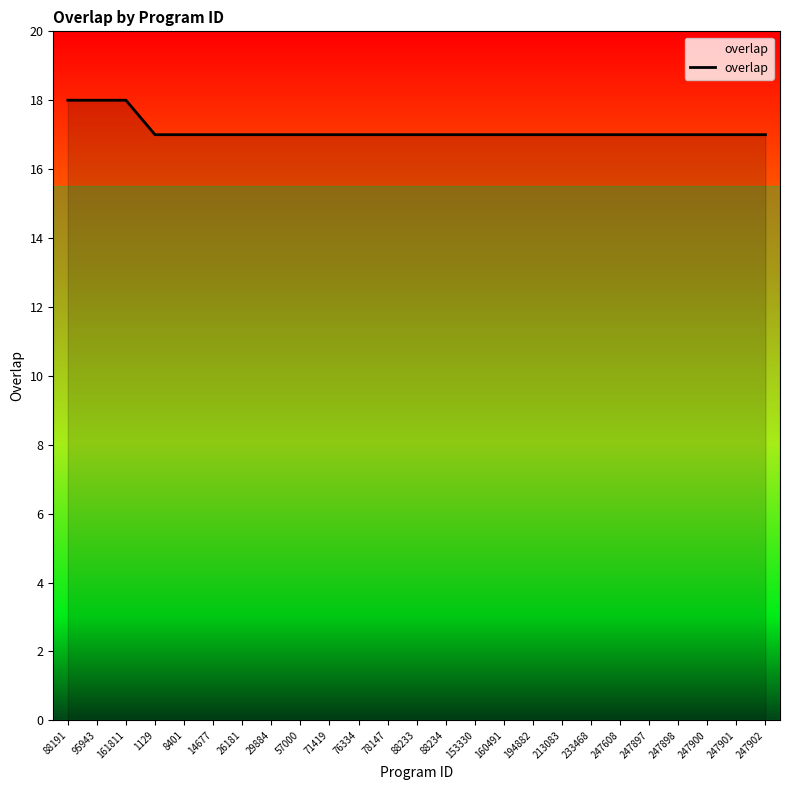

Reading left to right, what are all the values shown in this chart?

18	18	18	17	17	17	17	17	17	17	17	17	17	17	17	17	17	17	17	17	17	17	17	17	17